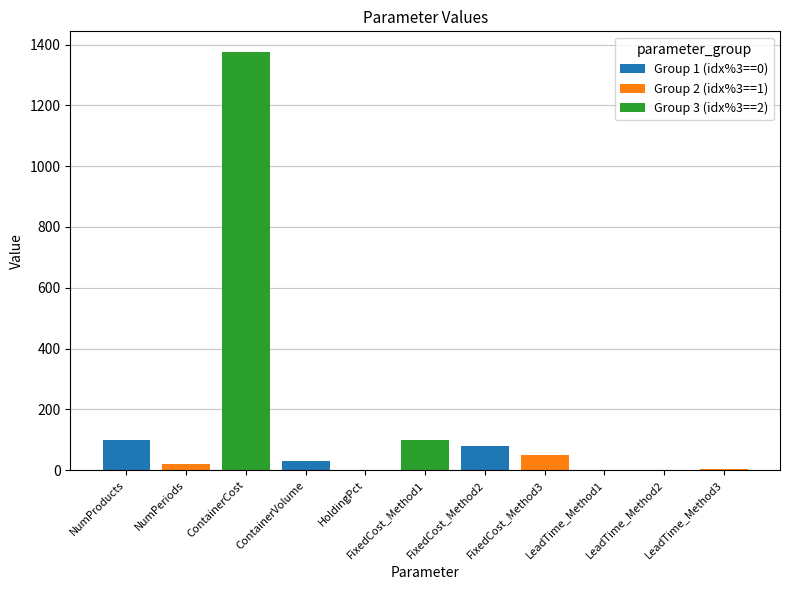

The value of Group 1 (idx%3==0) at FixedCost_Method3 is 0.0. True or false?

True